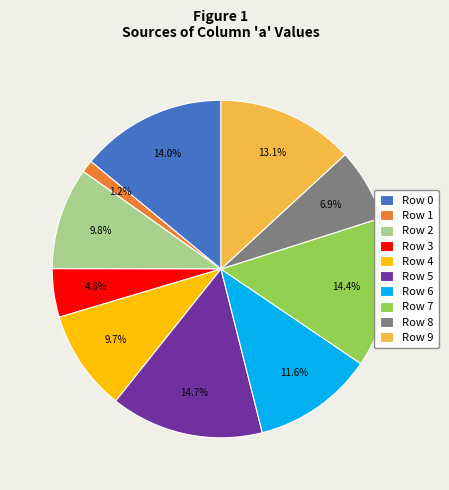

What is the smallest slice in the pie chart?

Row 1